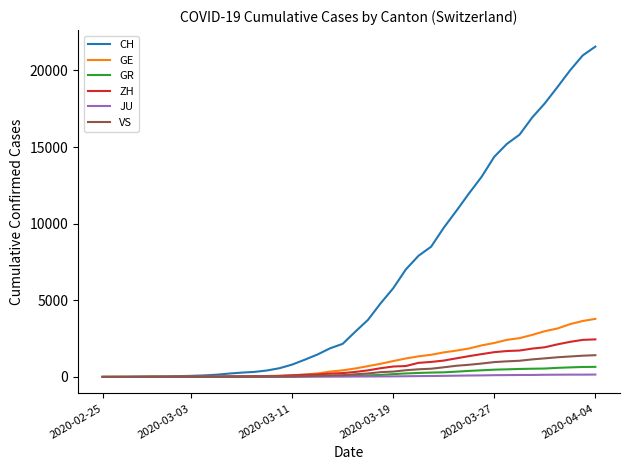

List the series in order of their peak value, highest first.

CH, GE, ZH, VS, GR, JU